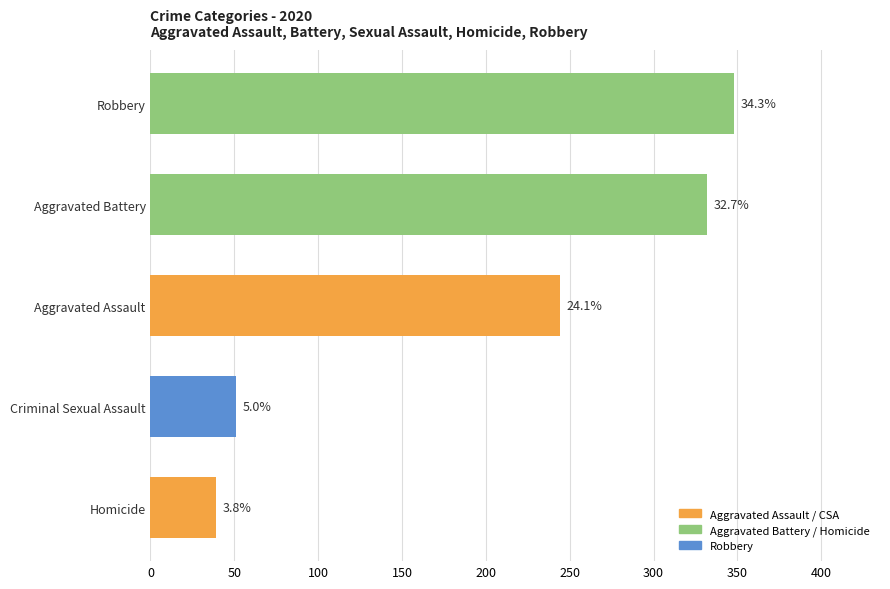

How many bars are there in total?

5